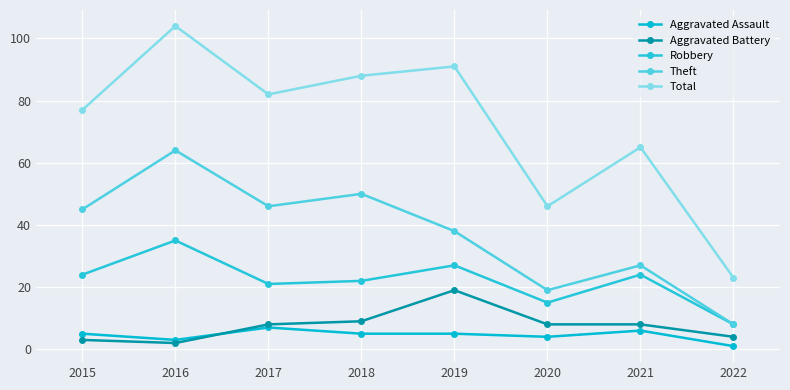

Reading left to right, list all the values displayed in this chart.

Aggravated Assault: 2015=5	2016=3	2017=7	2018=5	2019=5	2020=4	2021=6	2022=1
Aggravated Battery: 2015=3	2016=2	2017=8	2018=9	2019=19	2020=8	2021=8	2022=4
Robbery: 2015=24	2016=35	2017=21	2018=22	2019=27	2020=15	2021=24	2022=8
Theft: 2015=45	2016=64	2017=46	2018=50	2019=38	2020=19	2021=27	2022=8
Total: 2015=77	2016=104	2017=82	2018=88	2019=91	2020=46	2021=65	2022=23